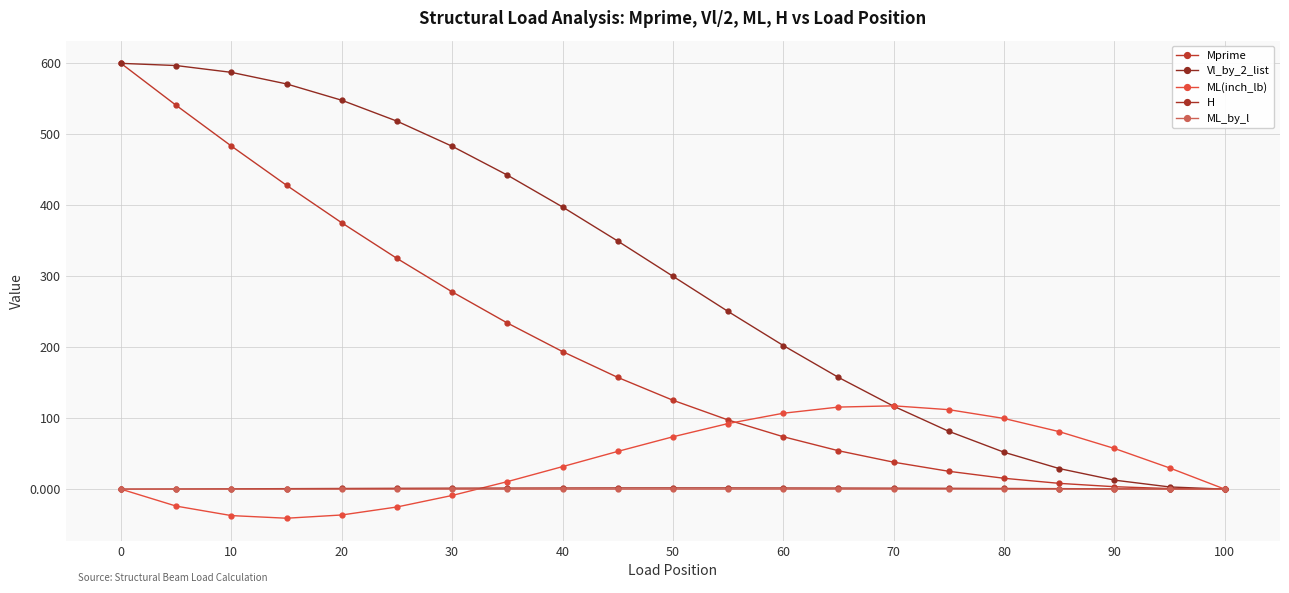

Does the chart have visible grid lines?

Yes